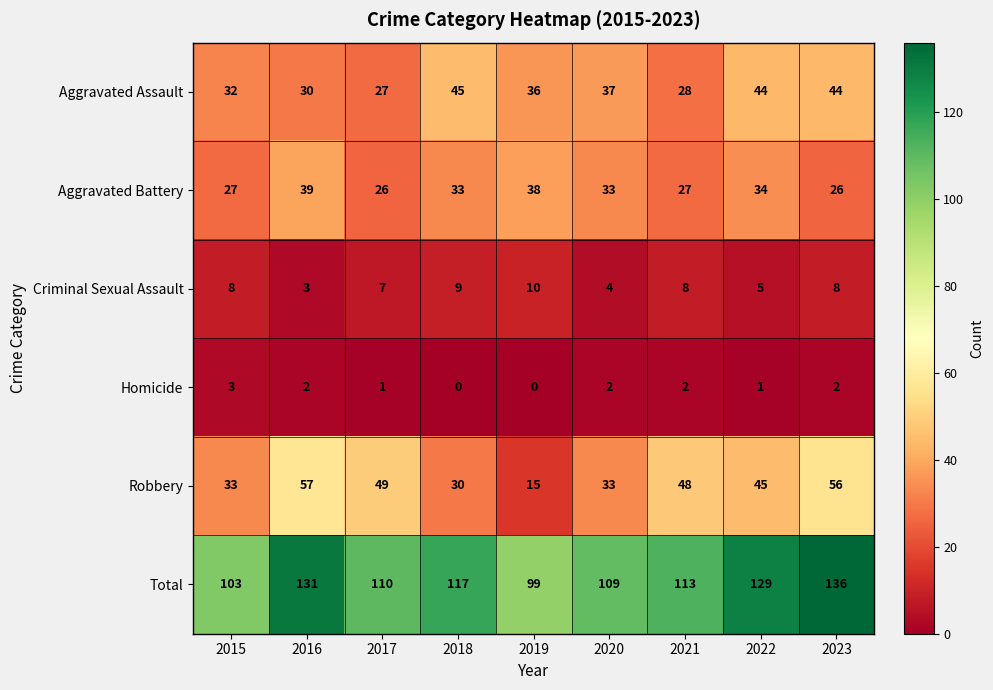

Which series has the largest range (max minus min)?

Robbery